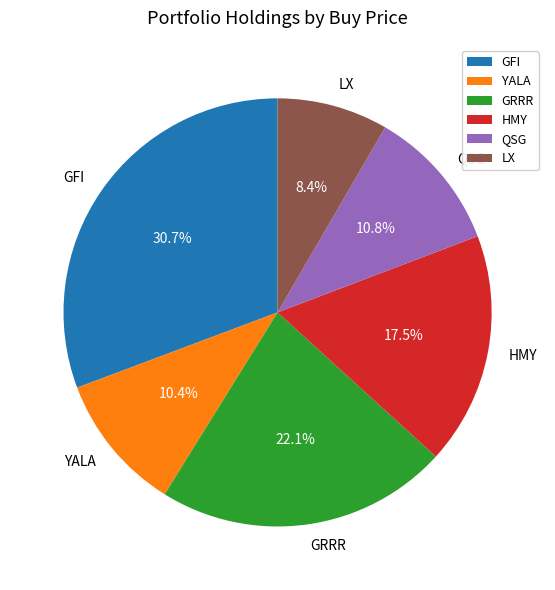

Count the number of slices in the pie.

6